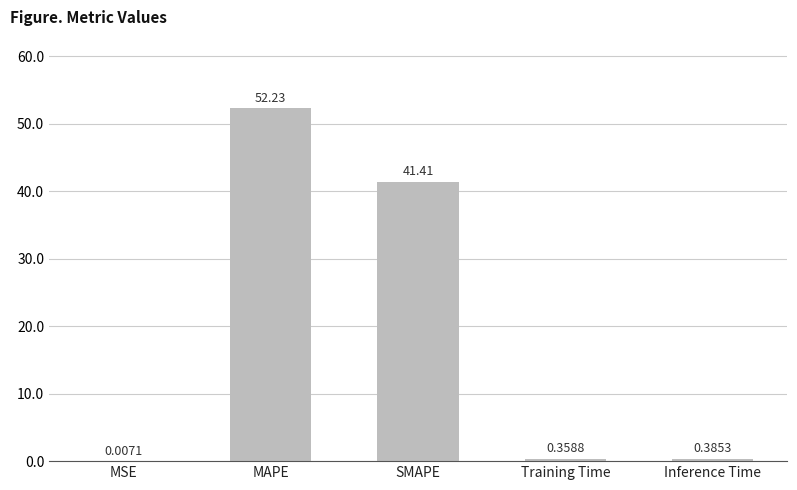

Are the bars horizontal?

No